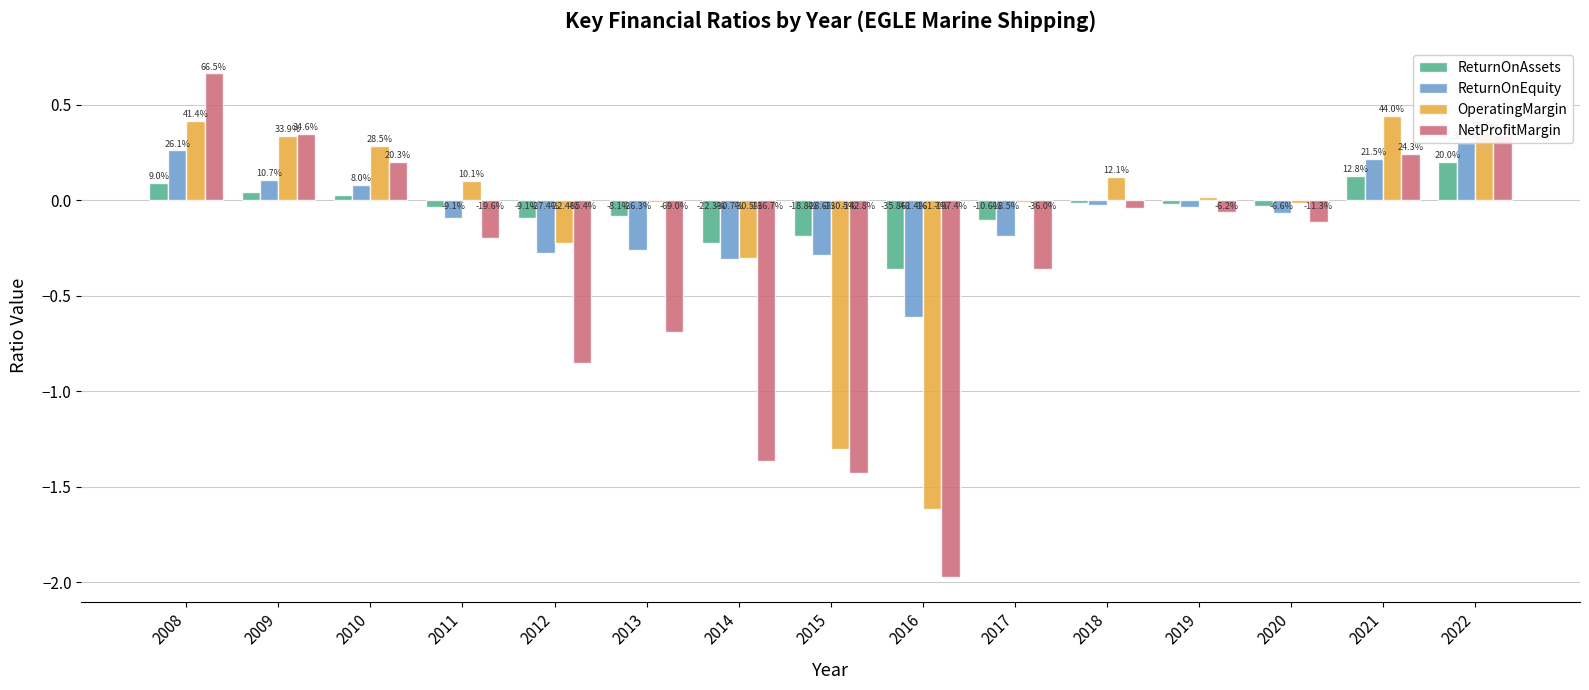

How many groups of bars are there?

15